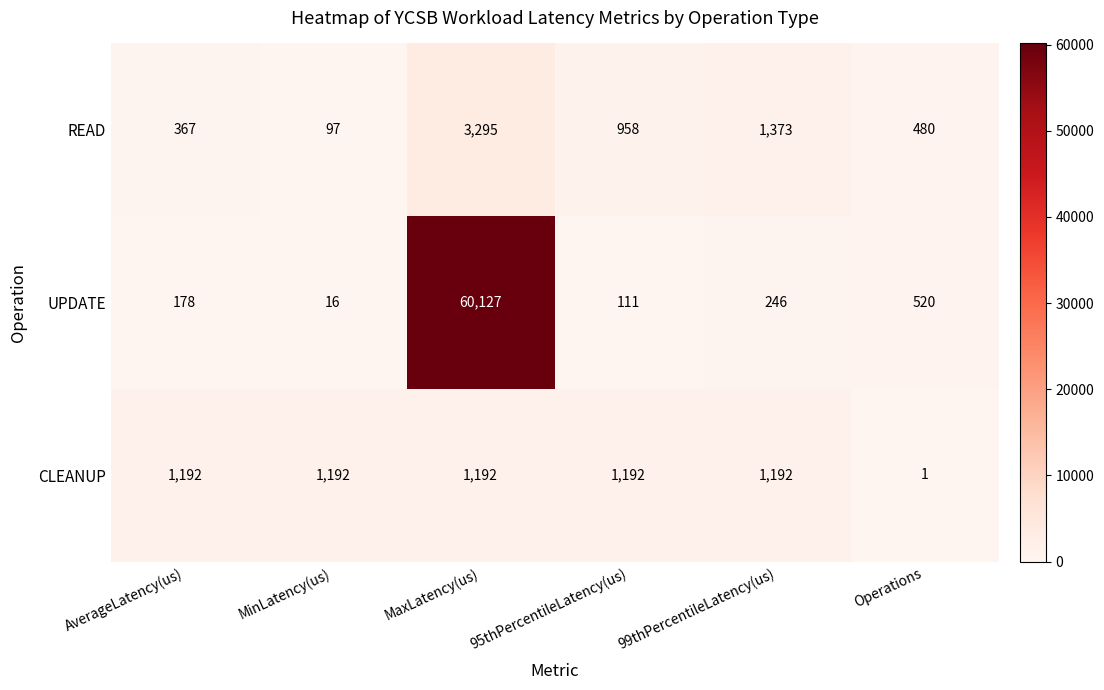

Rank the series by their maximum value, from lowest to highest.

CLEANUP, READ, UPDATE